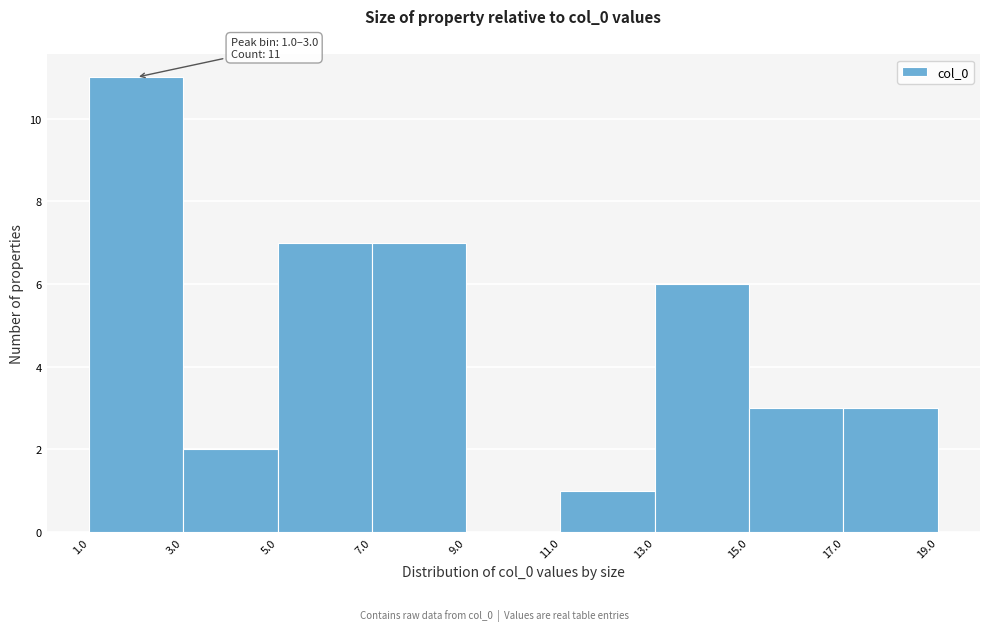

Which range on the x-axis has the tallest bar?

1.0 to 3.0